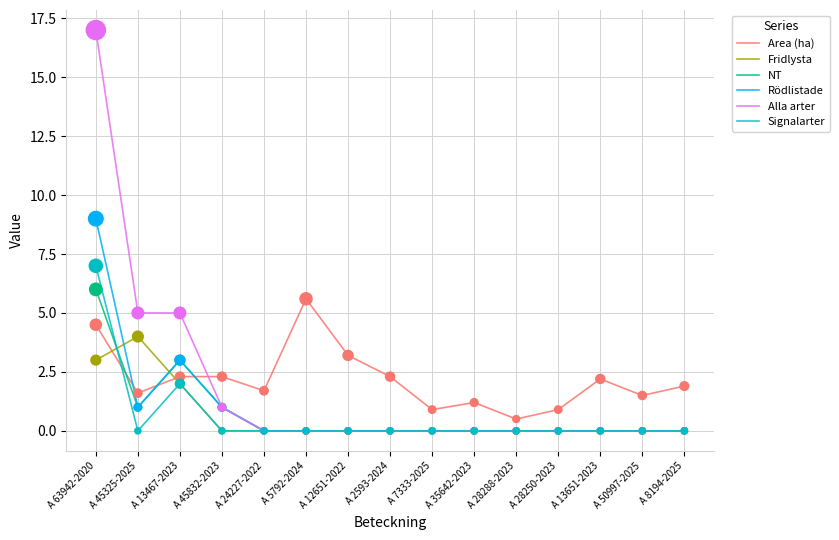

Between A 45325-2025 and A 28288-2023, which series saw the biggest shift?

Alla arter